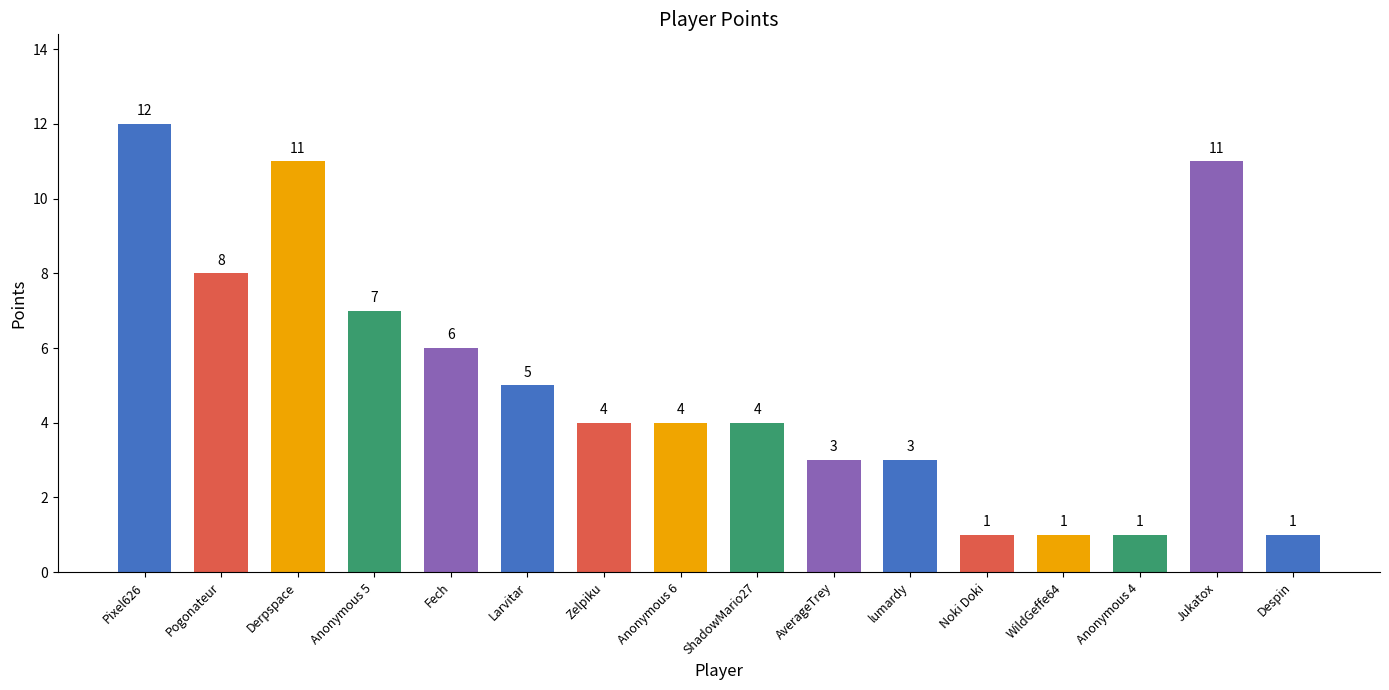

Approximately how many times larger is the value at Zelpiku compared to Anonymous 5?

0.6